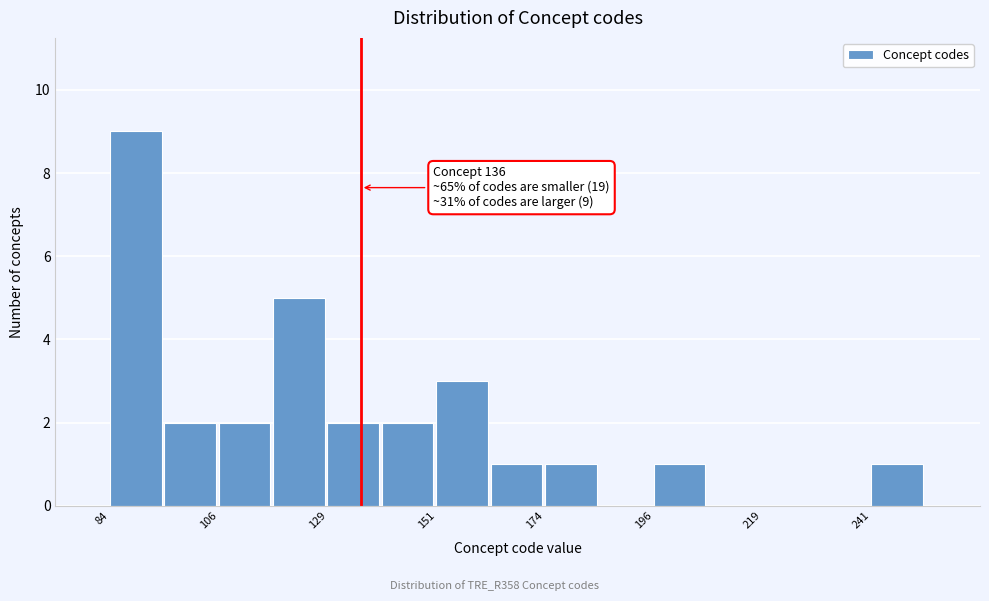

Read against the x-axis, roughly where is the centre of the tallest bar?

90